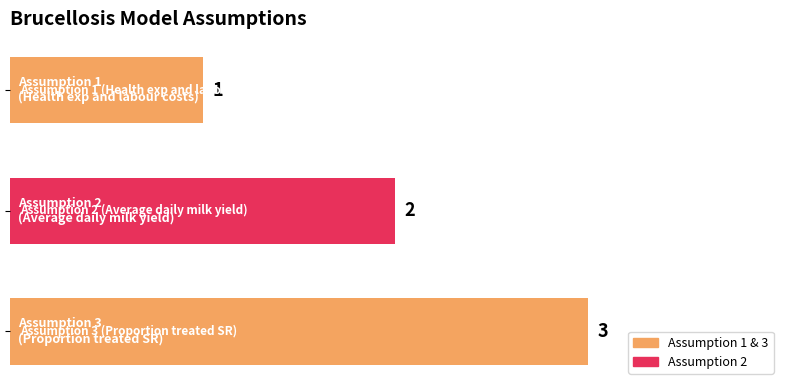

What is the greatest value displayed?

3